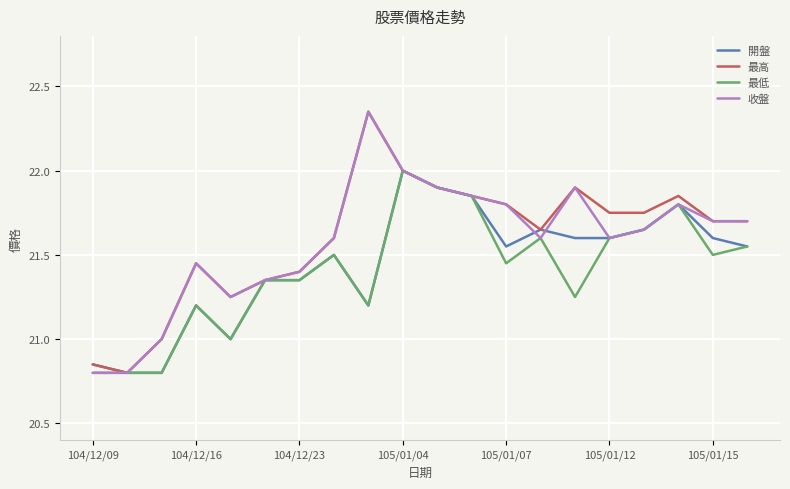

What is the highest value of the 最低 series?

22.0